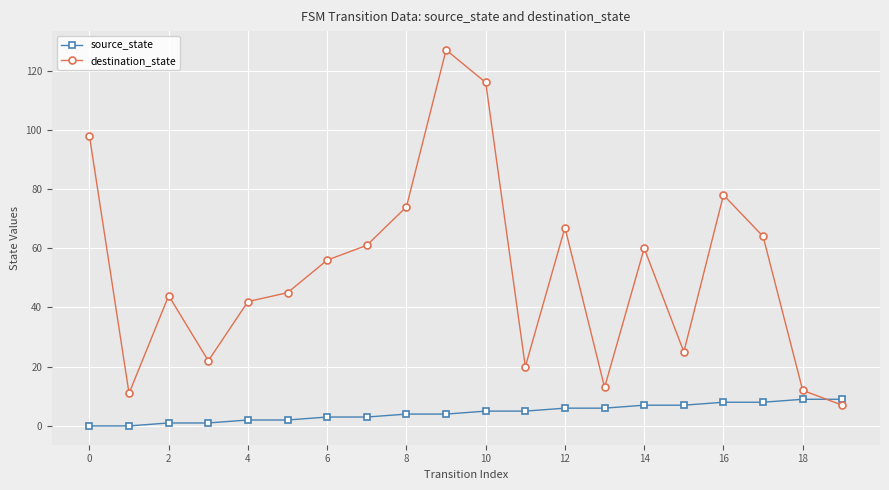

What is the value of the source_state point at the 17th from the left?

8